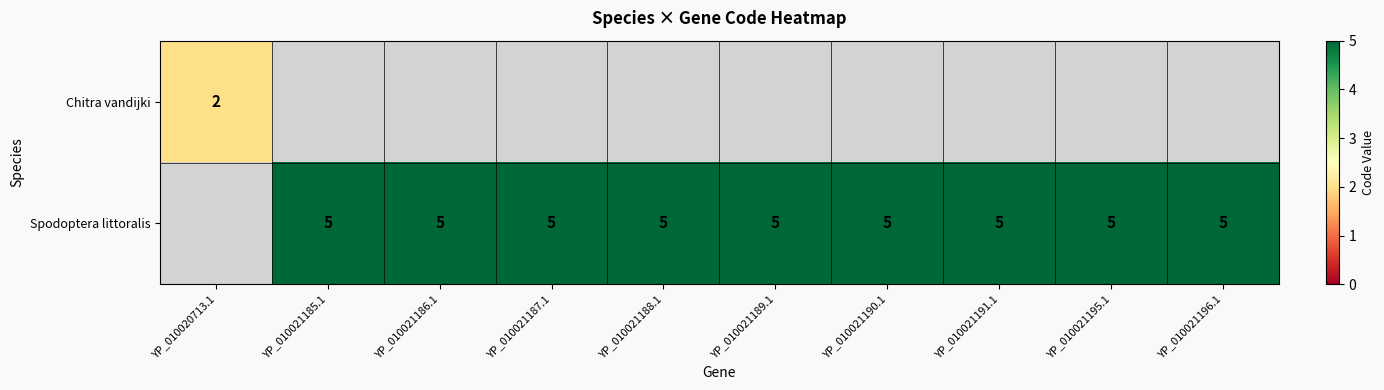

At how many categories does at least one series exceed 2?

9